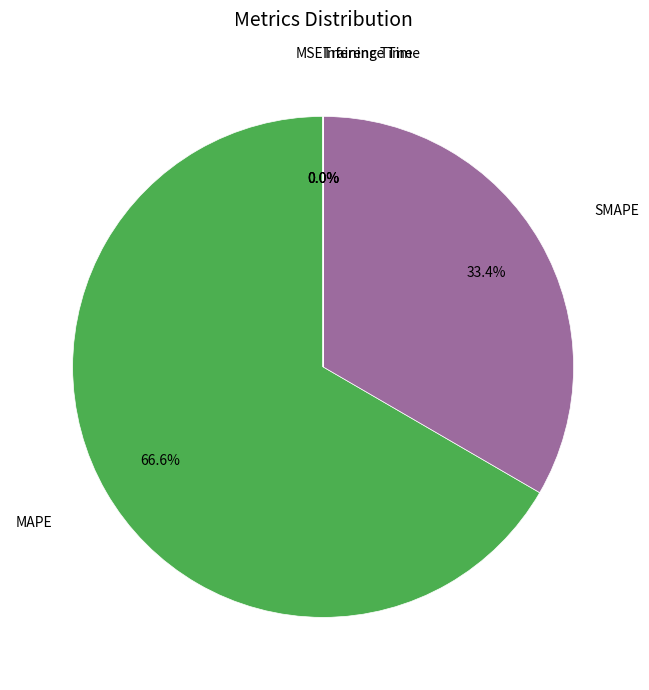

Is there a majority slice in this chart?

Yes